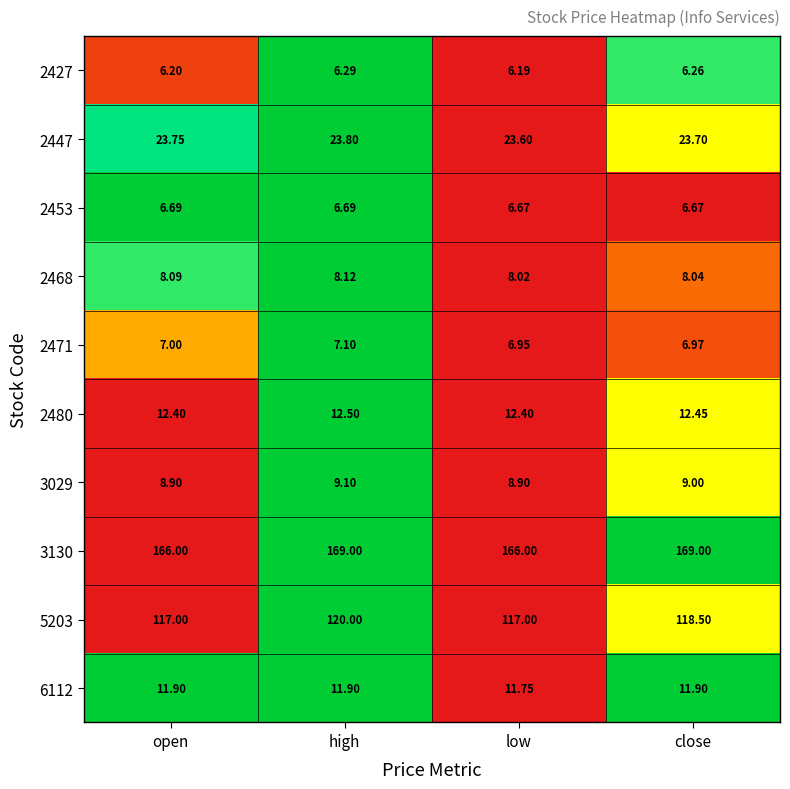

Rank the series at open from lowest to highest value.

2427, 2453, 2471, 2468, 3029, 6112, 2480, 2447, 5203, 3130